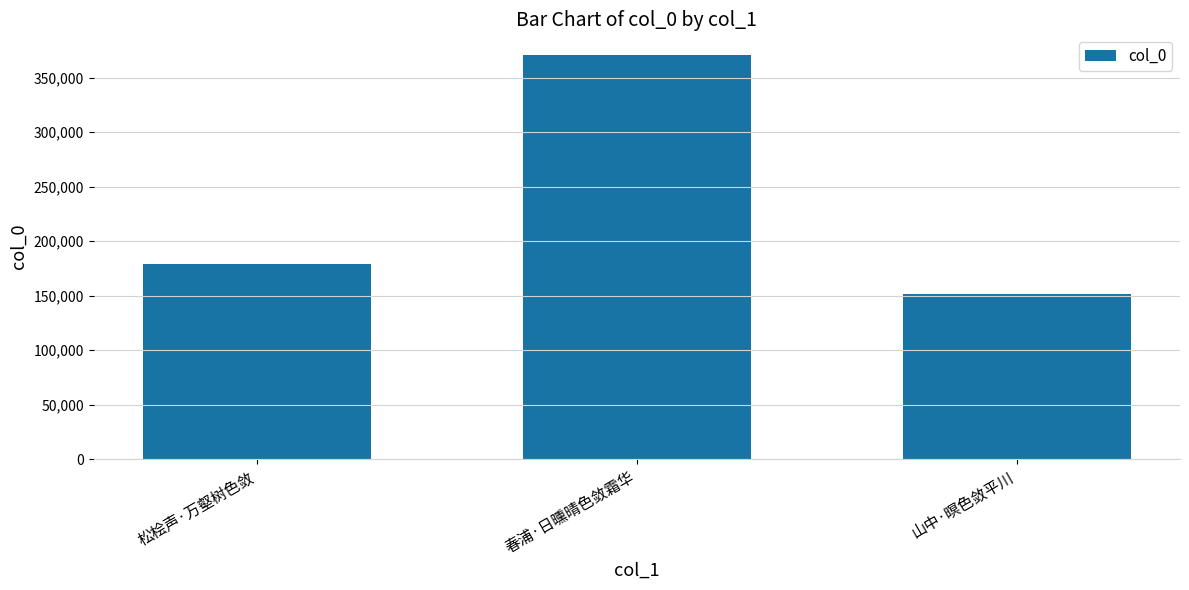

Which has a higher value, 山中·暝色敛平川 or 春浦·日曛晴色敛霜华?

春浦·日曛晴色敛霜华